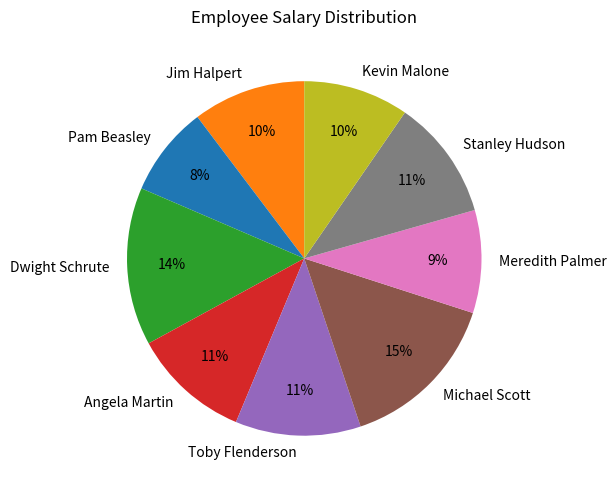

Between Pam Beasley and Michael Scott, which is larger?

Michael Scott